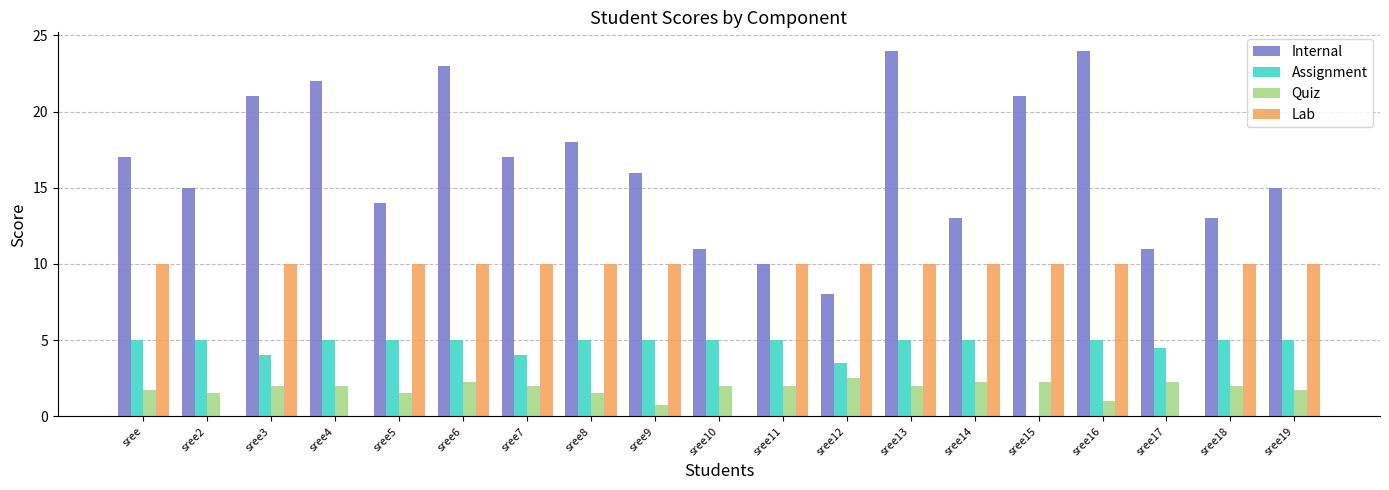

Which series has the widest spread of values?

Internal